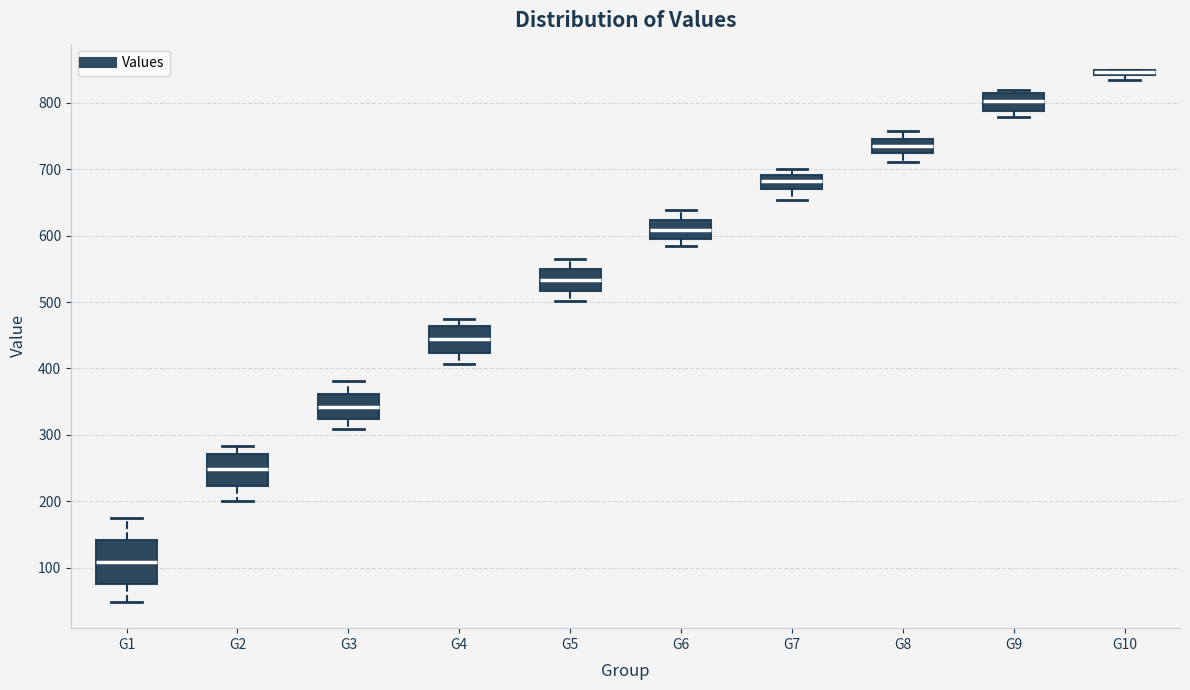

Where does the median line of the box for G9 sit on the y-axis? The values are not printed on the chart, so give them approximately, as read against the axis.

800